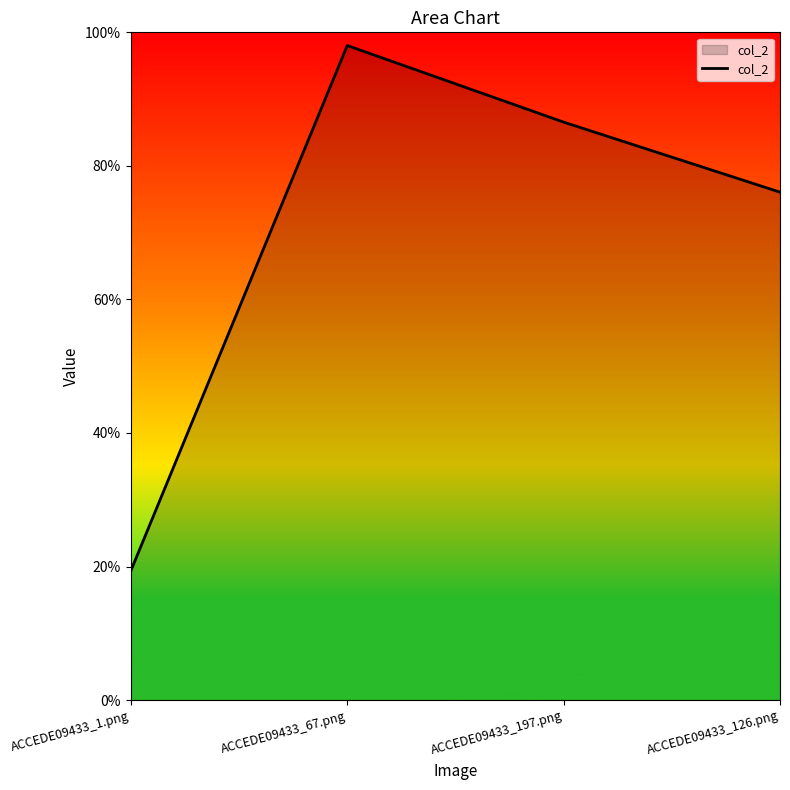

What is the label of the 3rd point from the left?

ACCEDE09433_197.png